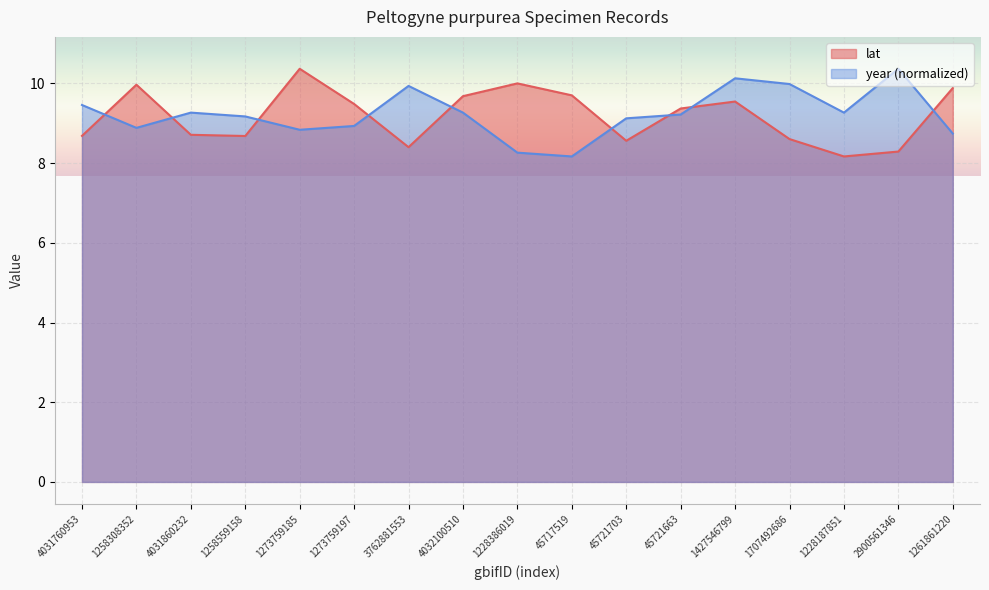

At which category is the sum across all series the highest?

1427546799